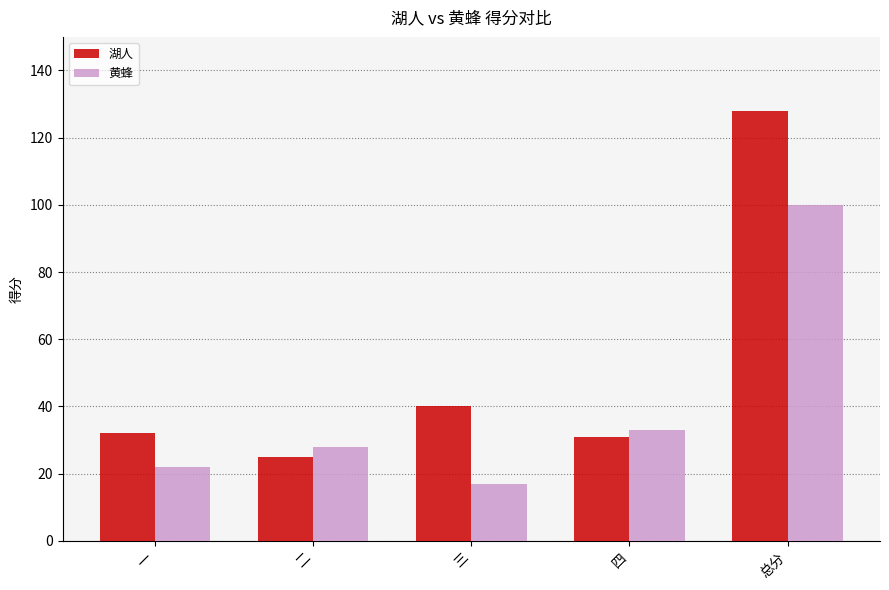

What position from the right is 二?

4